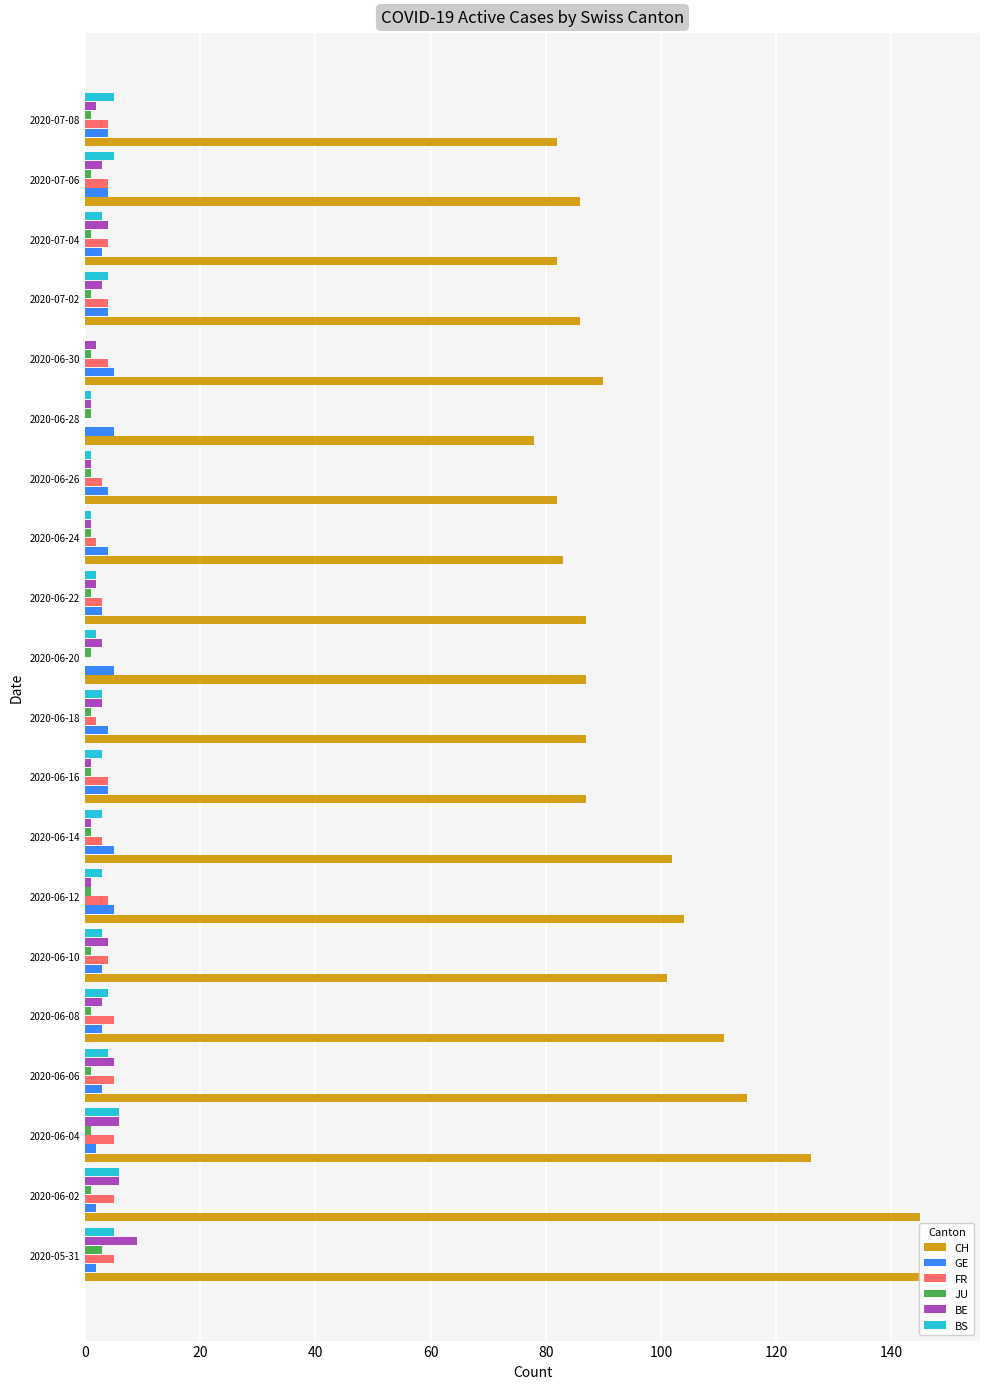

What is the value of the FR bar at the 4th from the left?

5